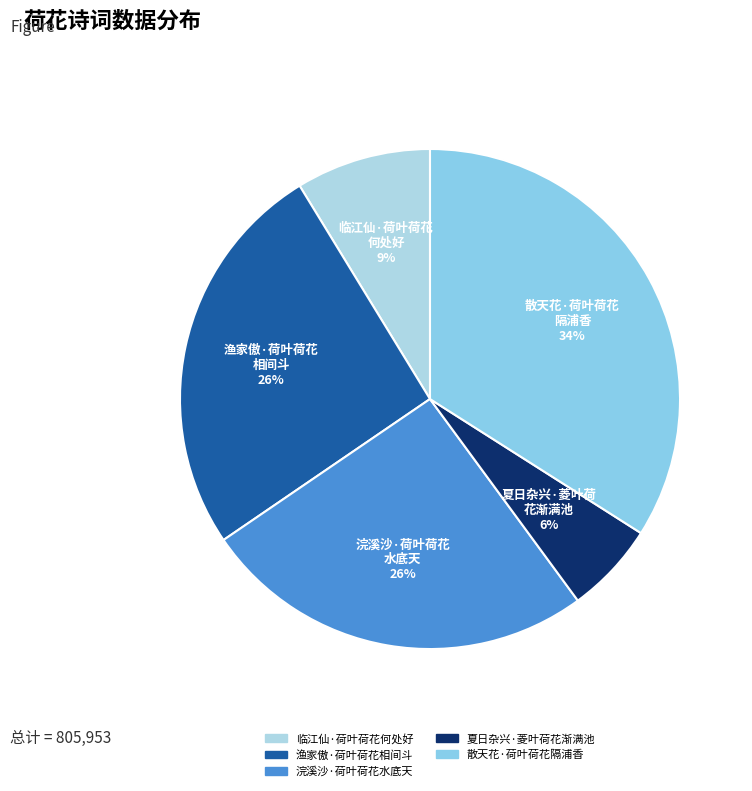

Is 临江仙·荷叶荷花何处好 the majority of the pie?

No